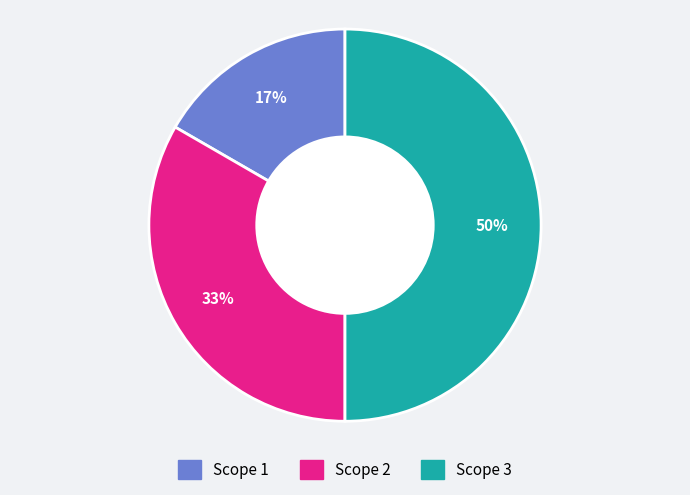

Which has a higher value, Scope 1 or Scope 3?

Scope 3